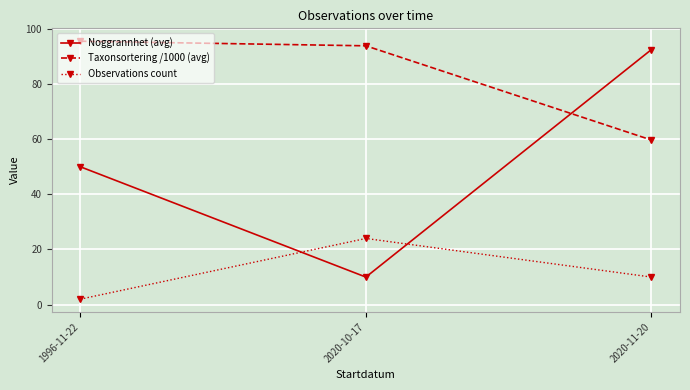

List the series in order of their overall mean, highest first.

Taxonsortering /1000 (avg), Noggrannhet (avg), Observations count